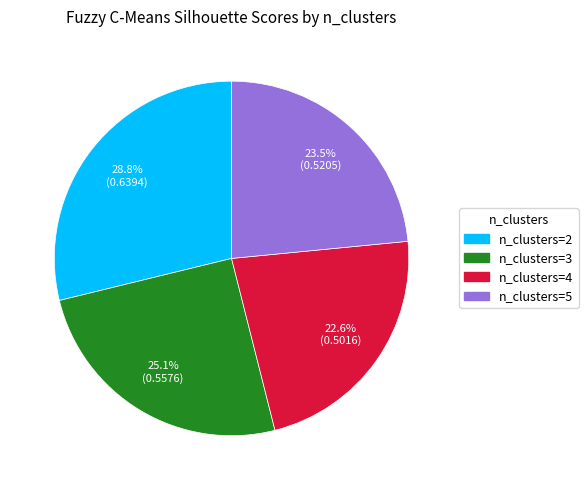

Is there a majority slice in this chart?

No